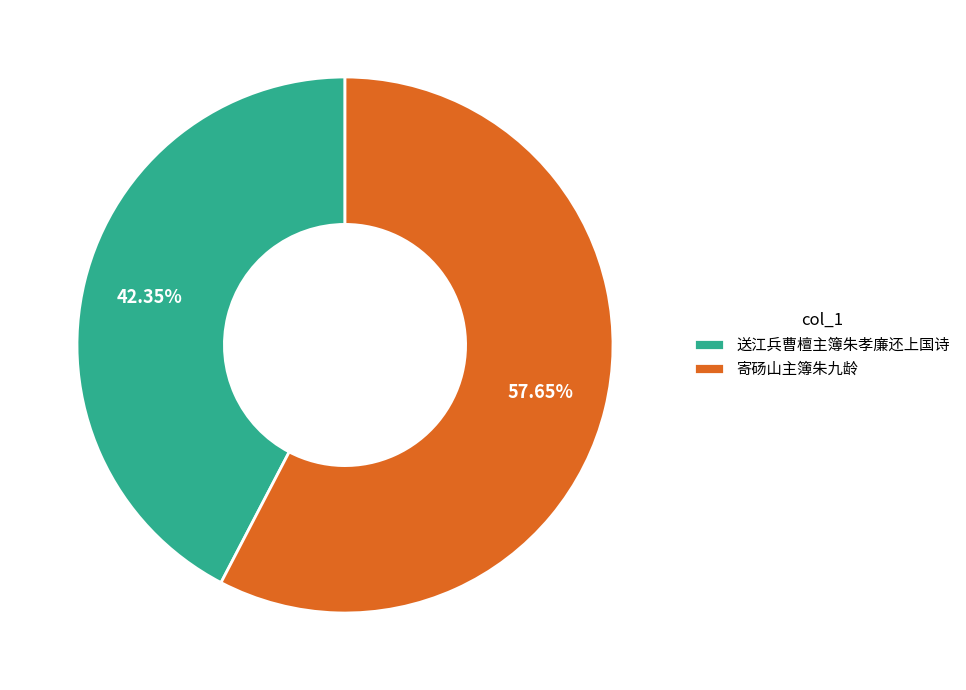

Which category has the biggest portion of the pie?

寄砀山主簿朱九龄